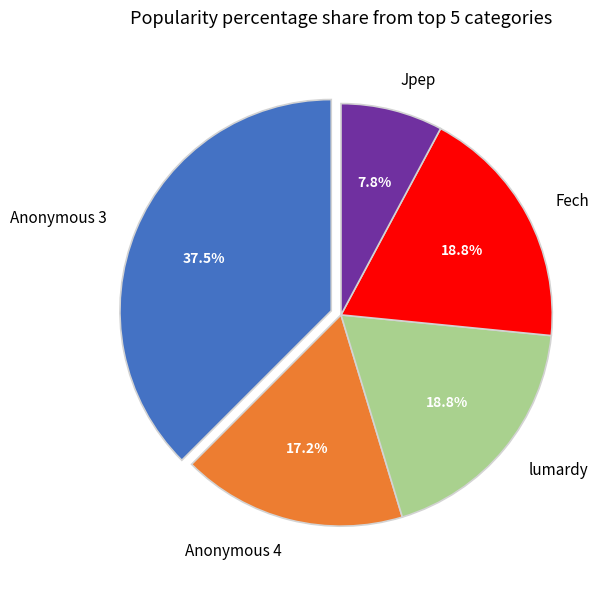

Count the number of slices in the pie.

5